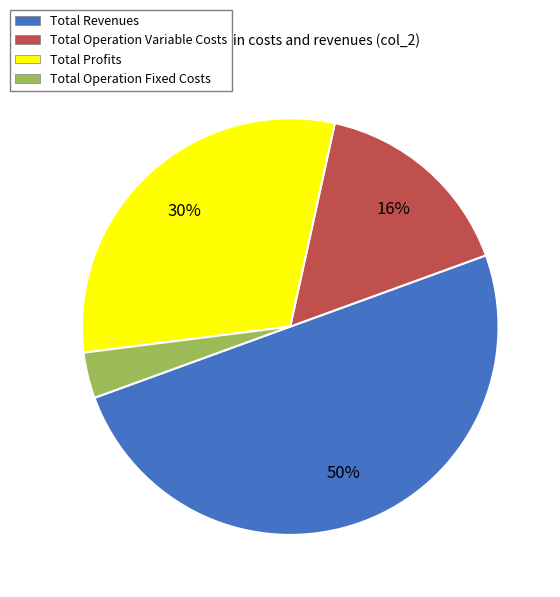

Is it true that Total Operation Variable Costs is 9% of the pie?

False